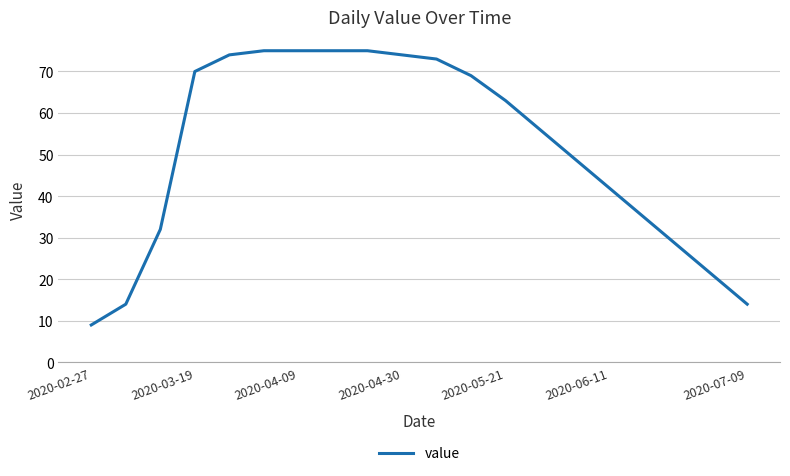

What is the maximum value shown in the chart?

75